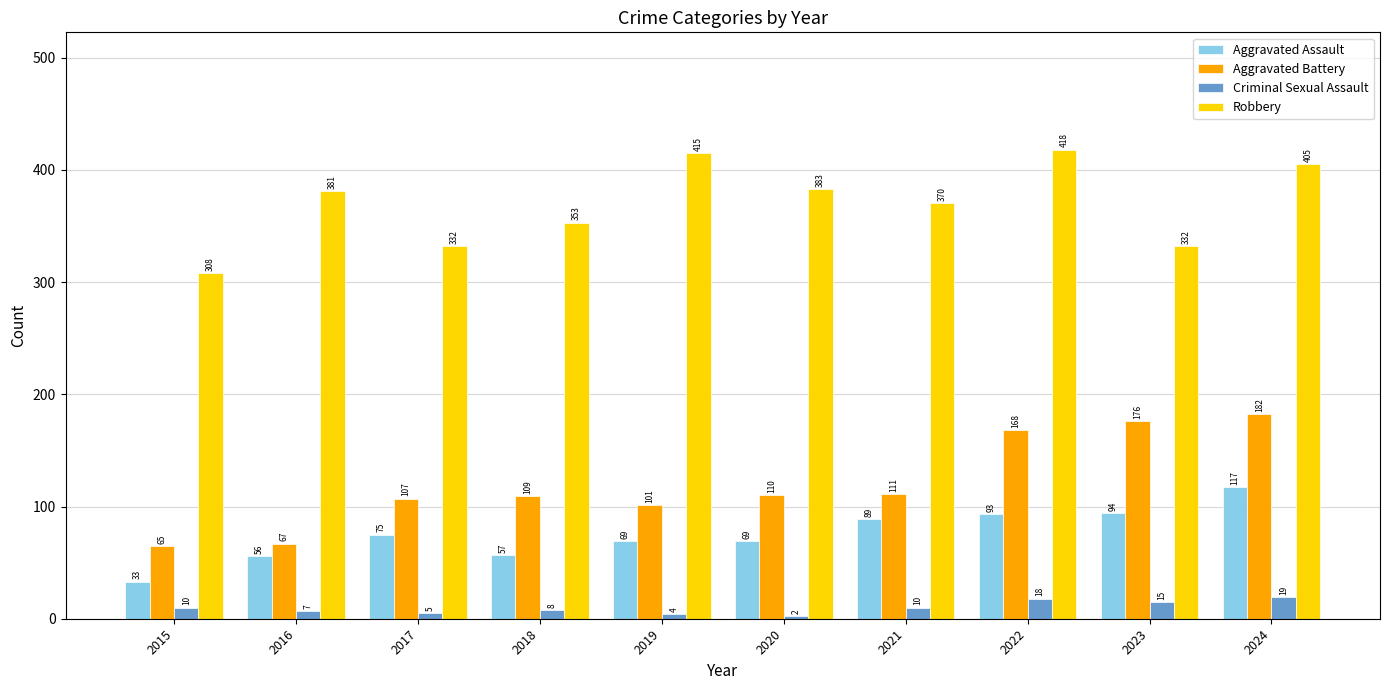

Where is Robbery nearest to the value 363?

2021